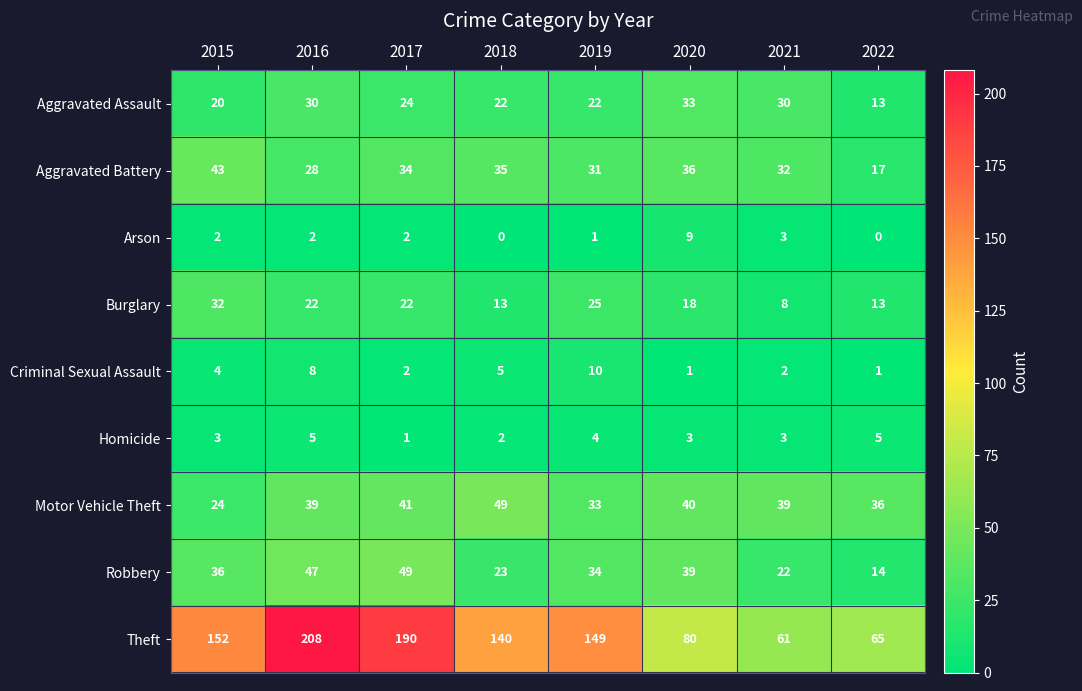

The Motor Vehicle Theft series shows 51 at 2021. True or false?

False